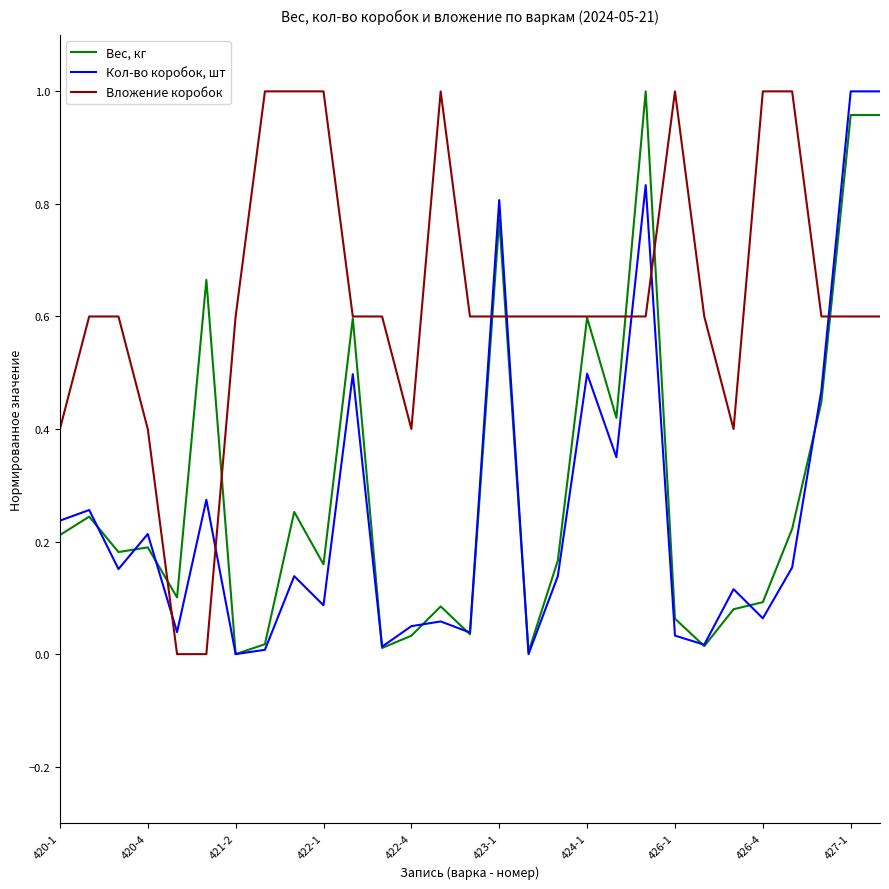

Count the Вложение коробок values in the range 0 to 1.

29